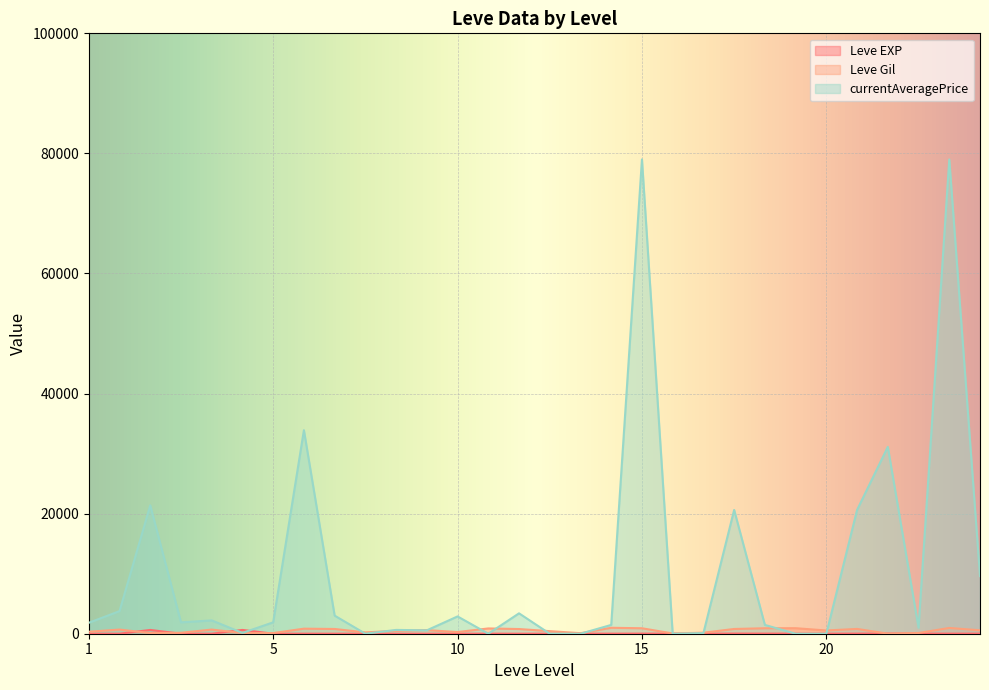

In currentAveragePrice, how many points are higher than both neighbors (excluding endpoints)?

10